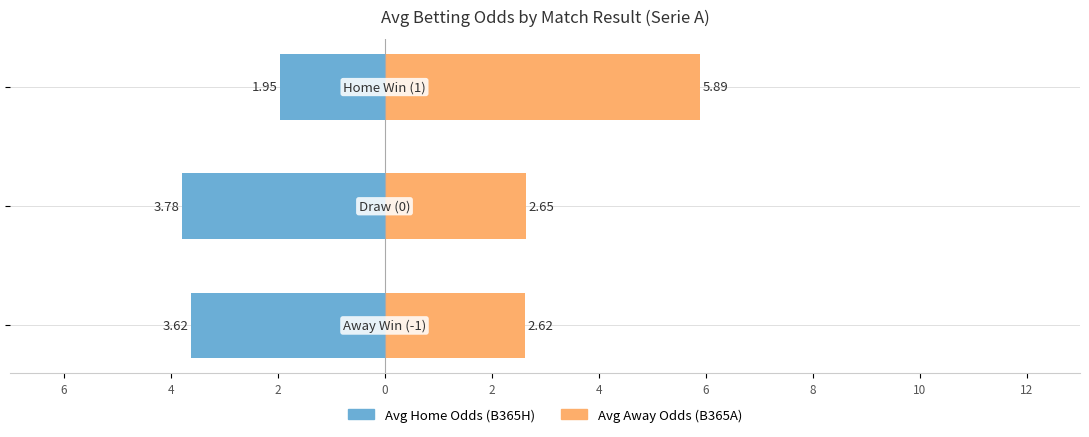

Is the value of Avg Home Odds (B365H) at 2 greater than the value of Avg Away Odds (B365A) at 4?

No